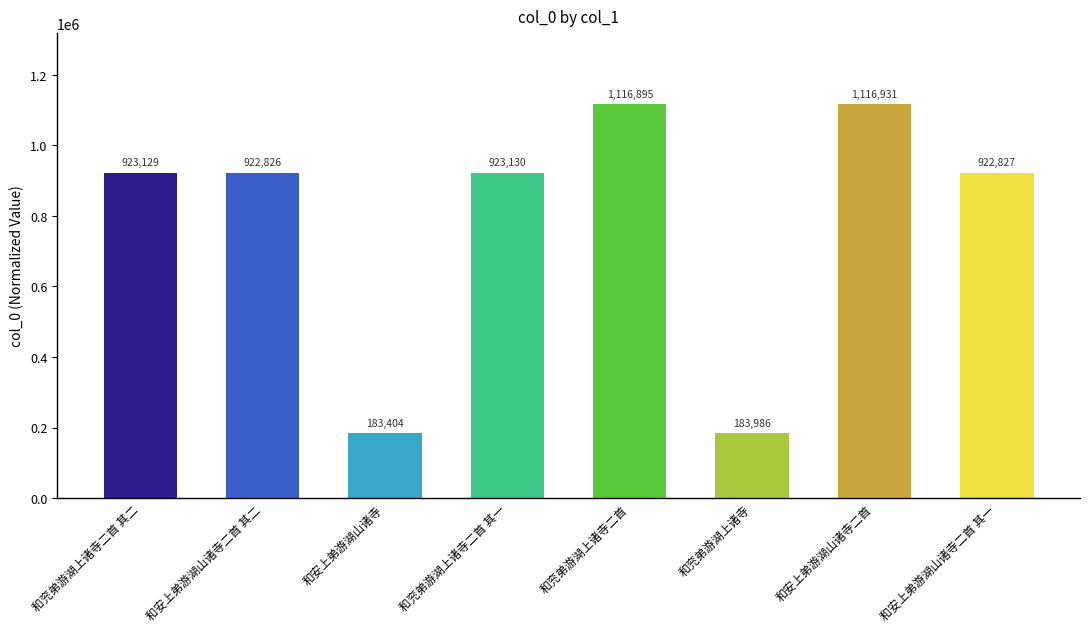

What is the difference between the second highest and minimum values?

933491